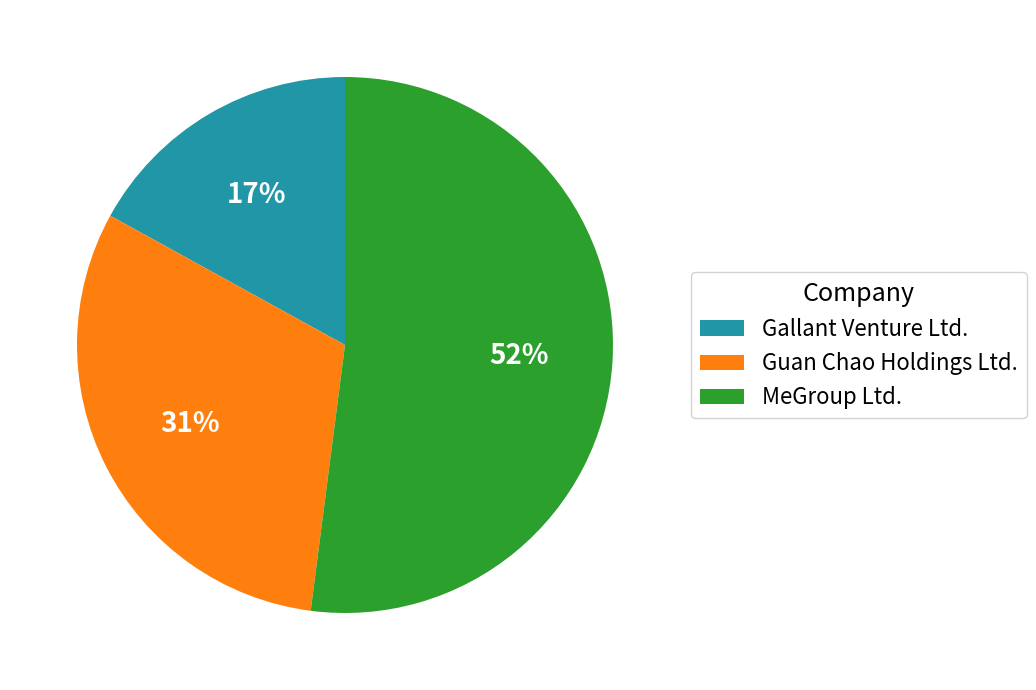

To the nearest percent, what portion does Gallant Venture Ltd. represent?

17%